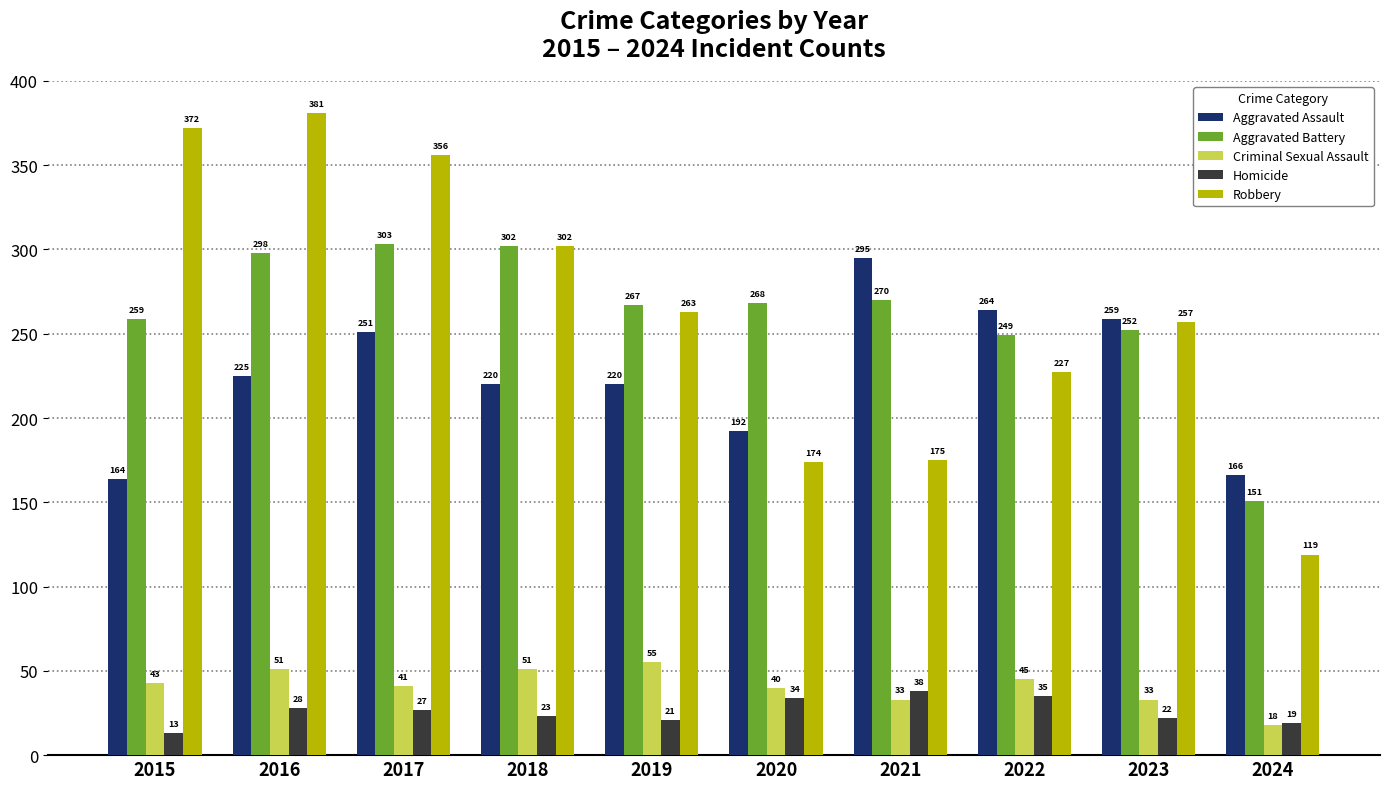

Is it true that Criminal Sexual Assault equals 74 at 2016?

False